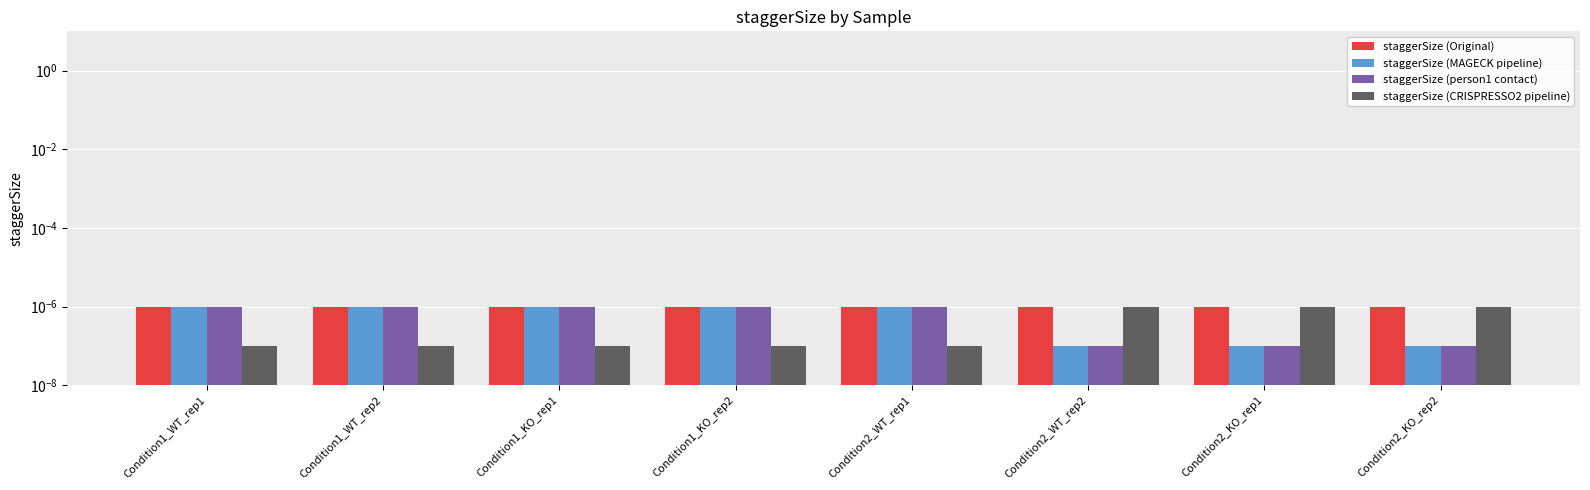

At how many categories does at least one series exceed 0?

8